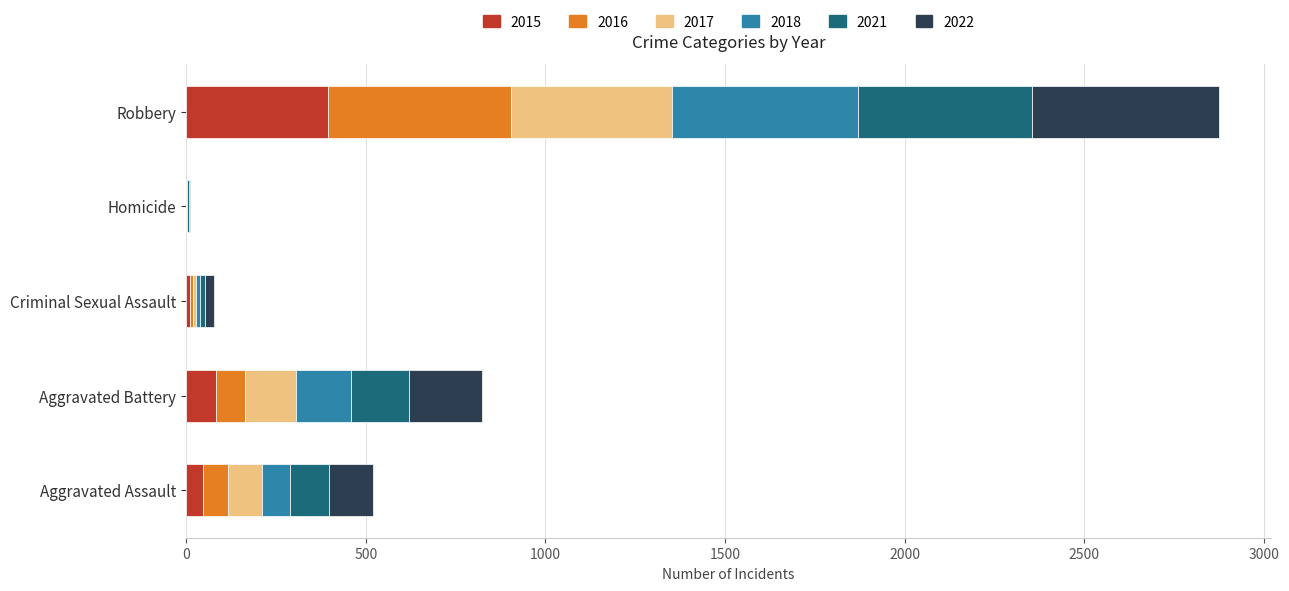

What is the highest value of the 2015 series?

395